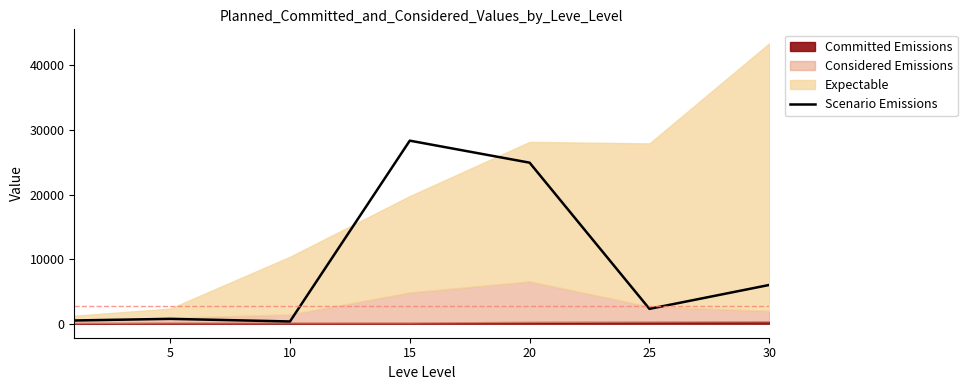

Read the value at 25.

2300.0